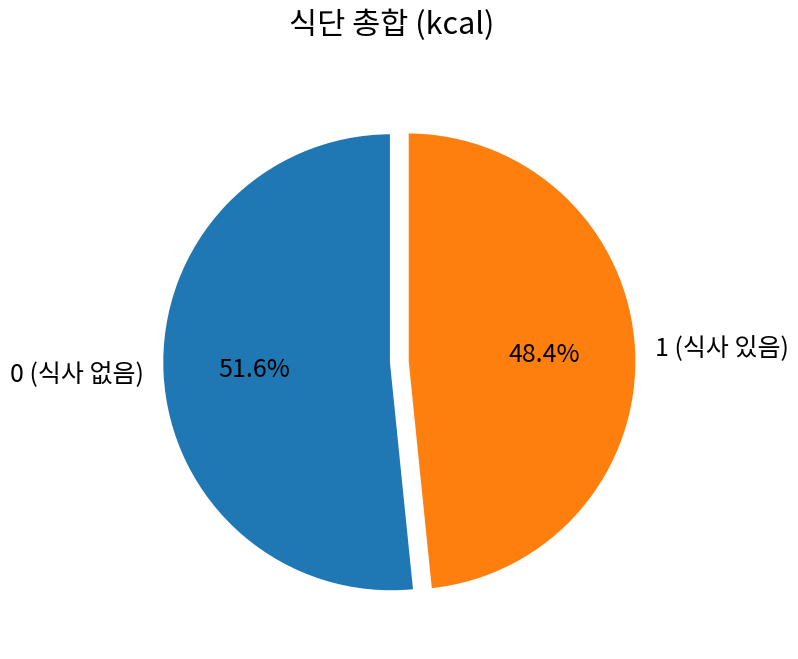

What percentage do 0 (식사 없음) and 1 (식사 있음) together represent?

100.0%